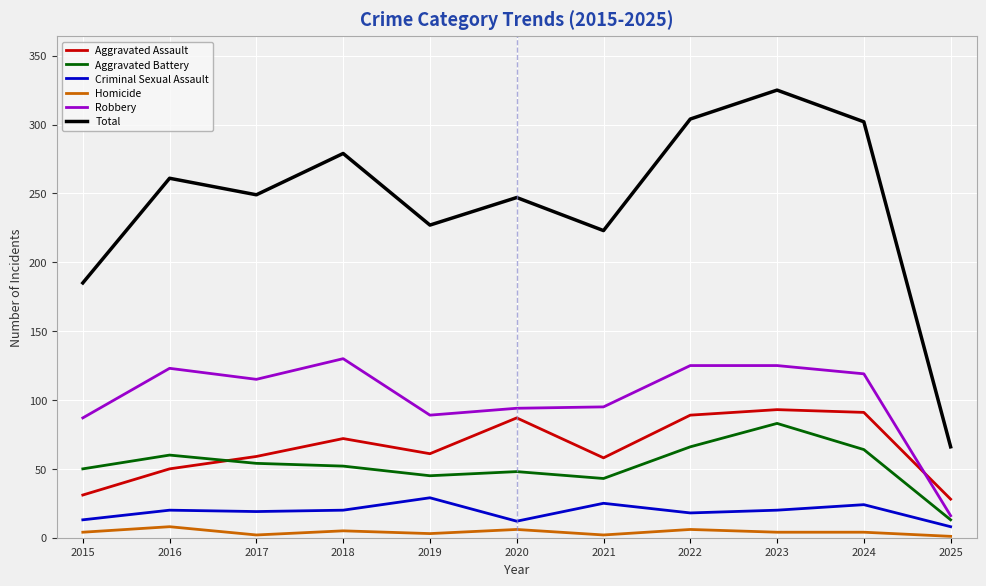

True or false: Criminal Sexual Assault and Robbery cross at least once.

False